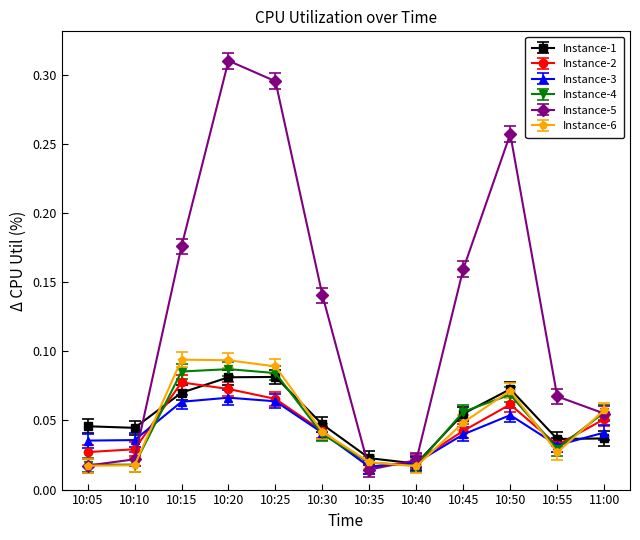

What is the label of the 9th point from the left?

10:45